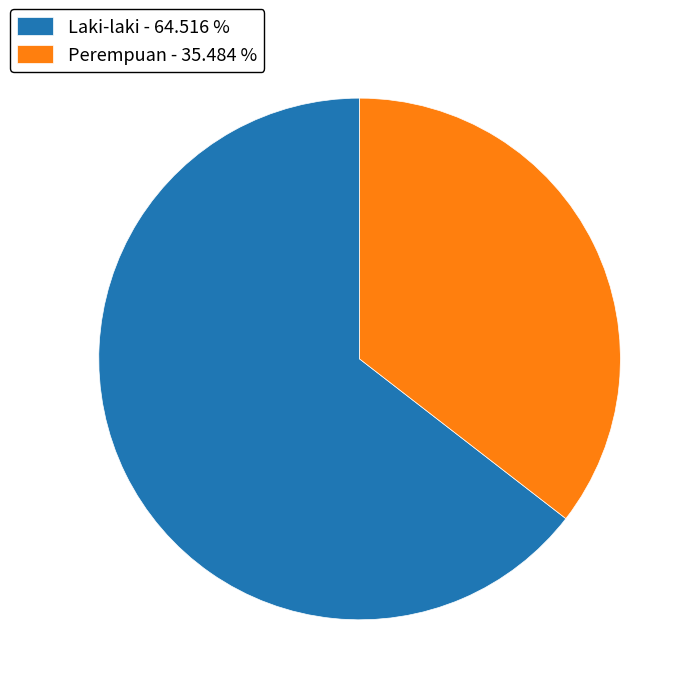

Is it true that Laki-laki is 73% of the pie?

False